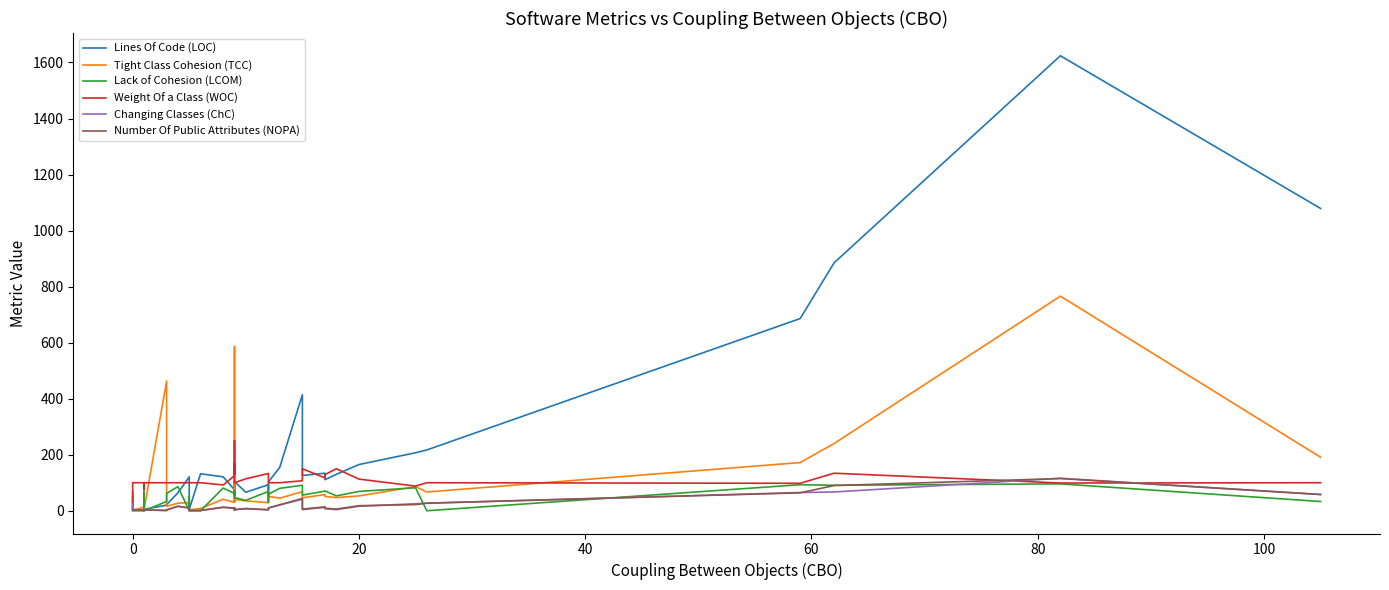

True or false: Tight Class Cohesion (TCC) and Number Of Public Attributes (NOPA) cross at least once.

False